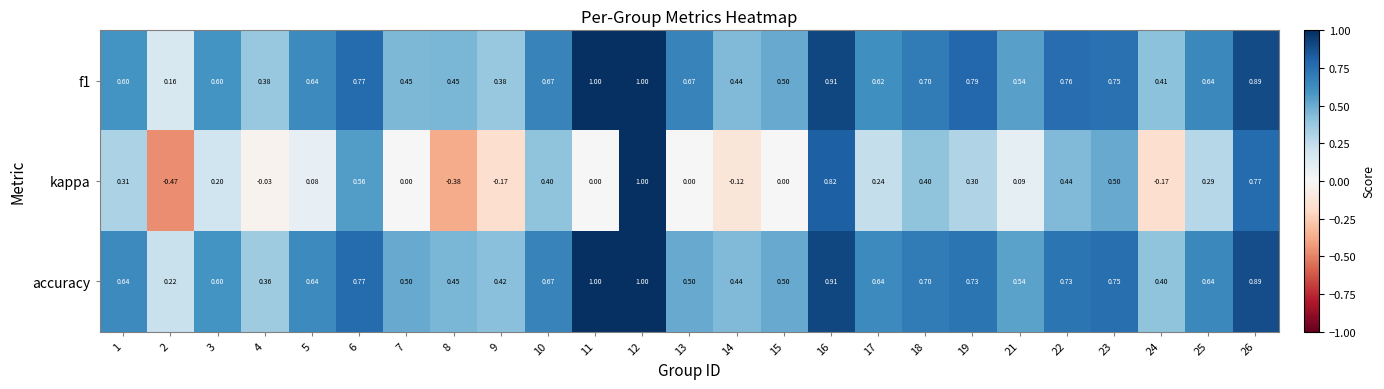

Between 14 and 25, which series saw the biggest shift?

kappa